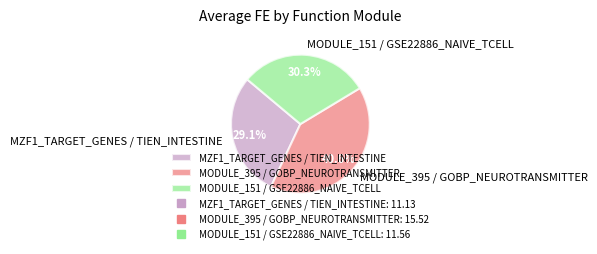

Count the number of slices in the pie.

3